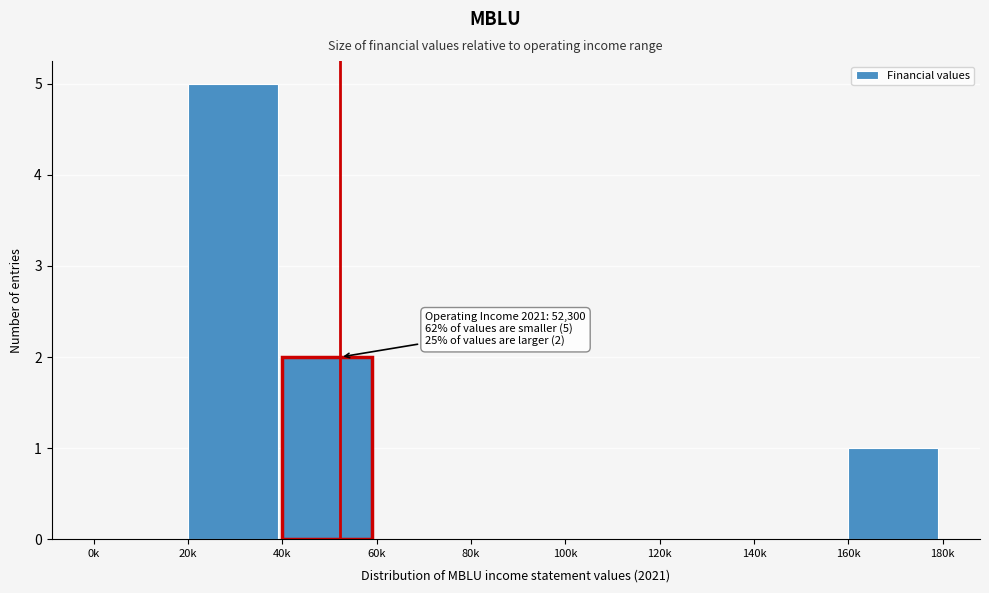

Reading left to right, extract all data points from this chart.

0k=0	20k=5	40k=2	60k=0	80k=0	100k=0	120k=0	140k=0	160k=1